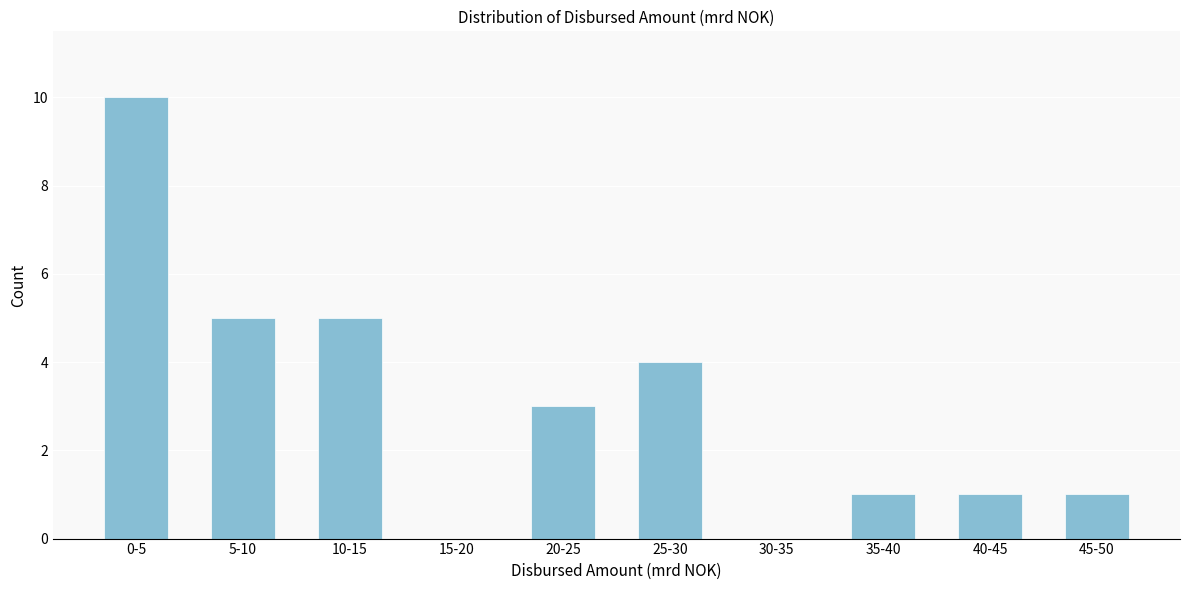

Reading left to right, extract all data points from this chart.

0-5=10	5-10=5	10-15=5	15-20=0	20-25=3	25-30=4	30-35=0	35-40=1	40-45=1	45-50=1